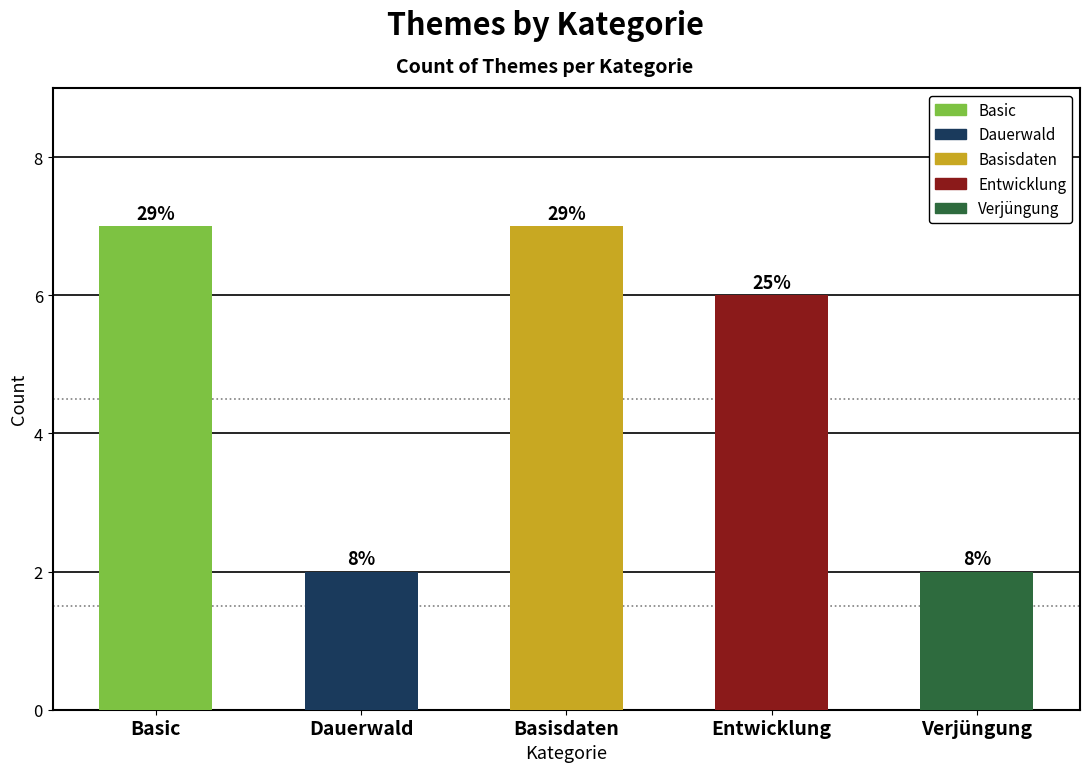

How many groups of bars are there?

5